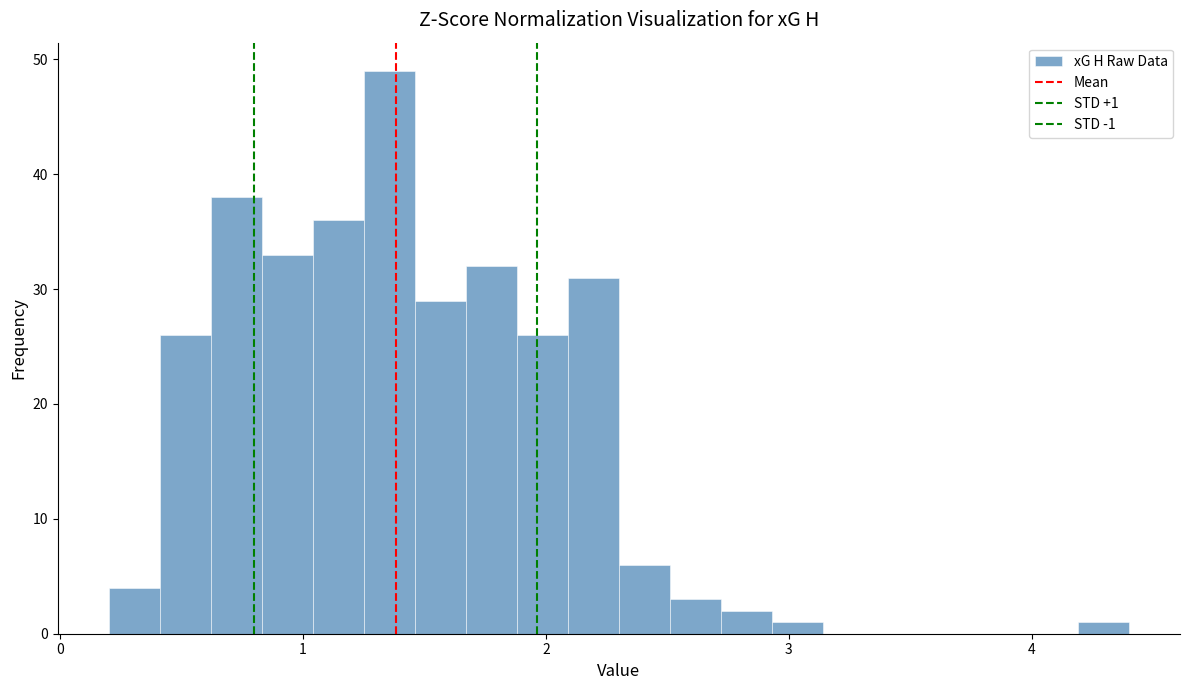

Around what value on the x-axis is the tallest bar? Give the approximate position of its centre, as read against the axis.

1.4